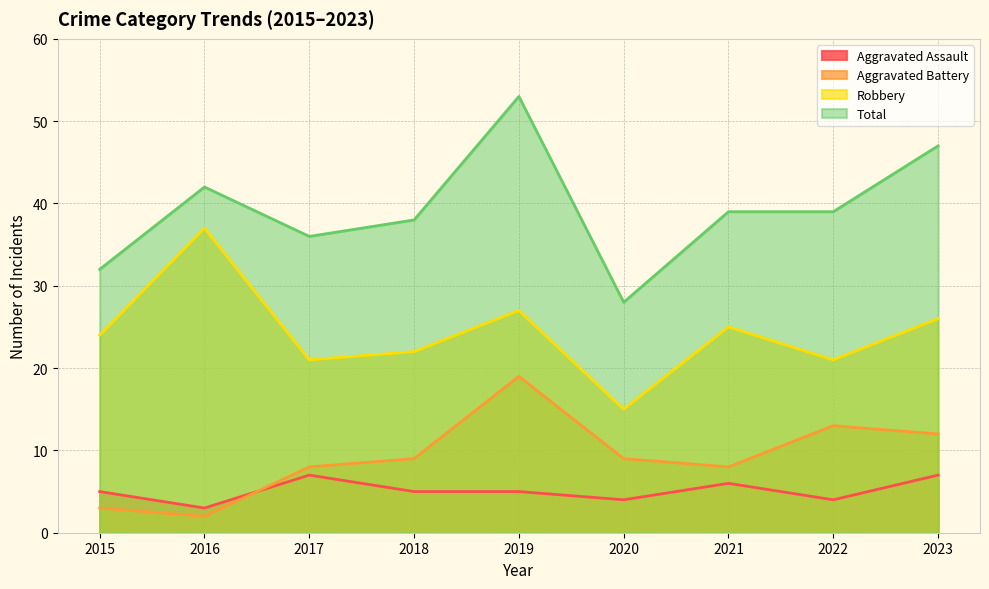

What is the sum of the Robbery values at 2016 and 2015?

61